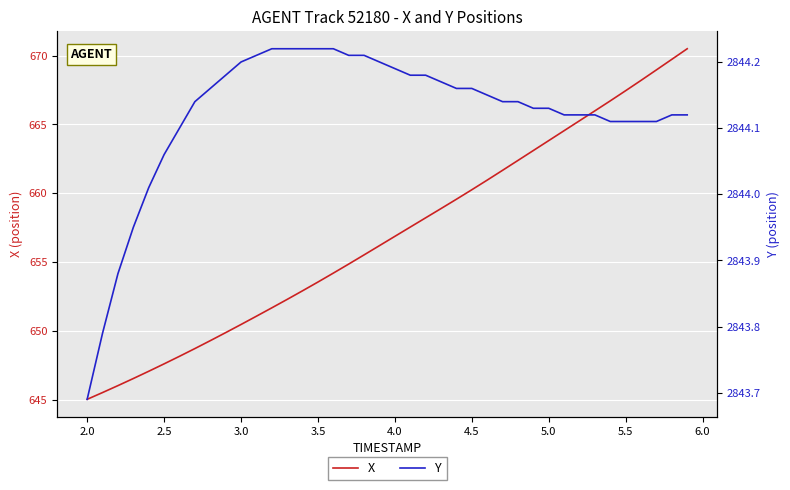

What is the average value of the X series?

656.9